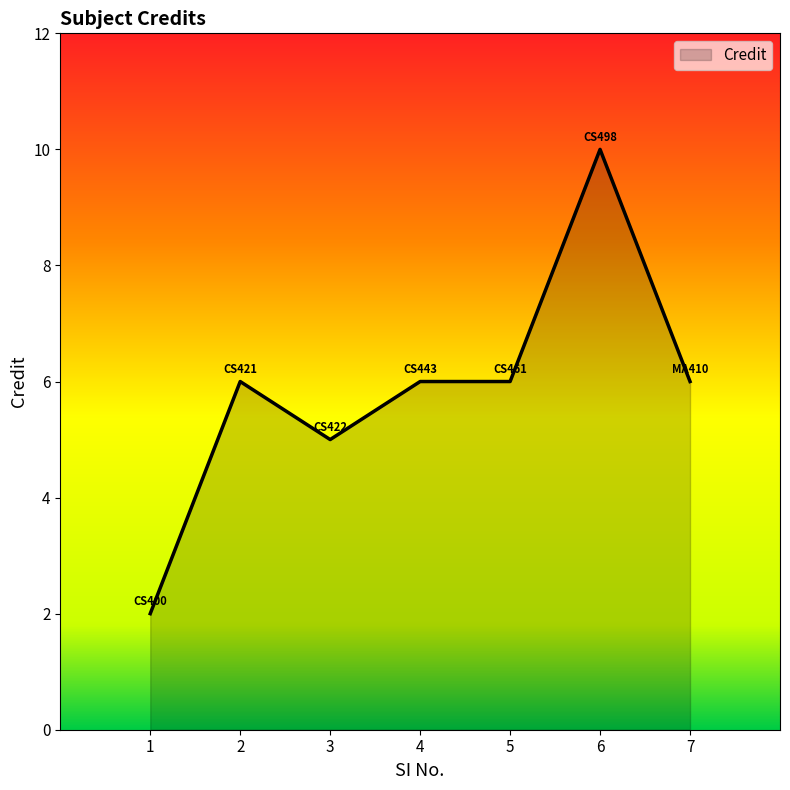

The value at 4 is 6. True or false?

True